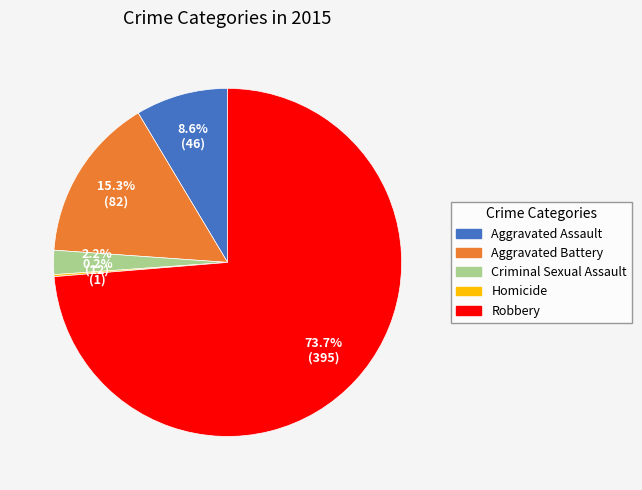

What percentage is the Aggravated Assault slice, to the nearest percent?

9%